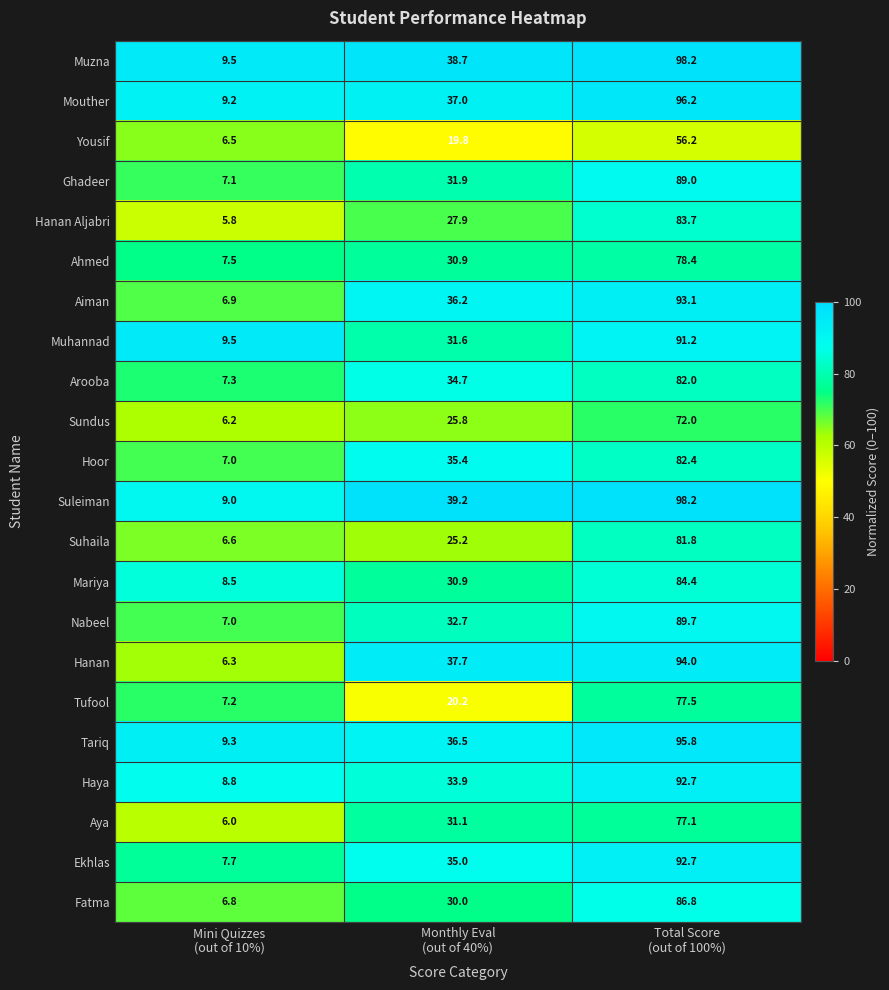

What is the average value of the Ghadeer series?

42.7